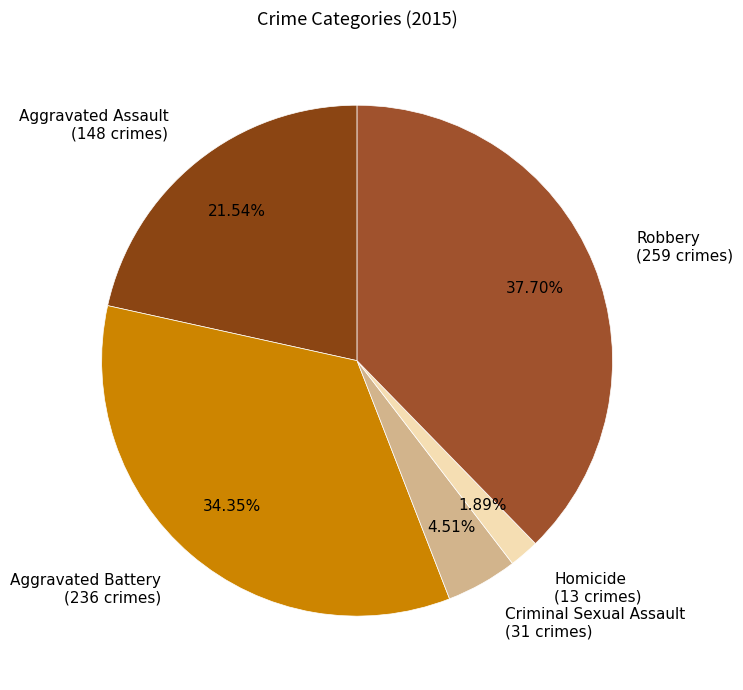

To the nearest percent, what portion does Robbery represent?

38%